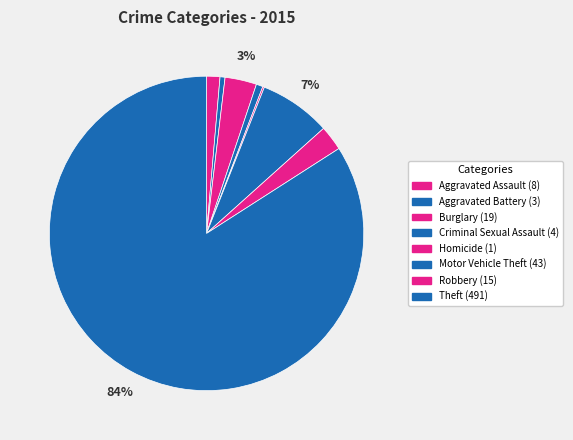

To the nearest percent, what is the average slice percentage?

12%